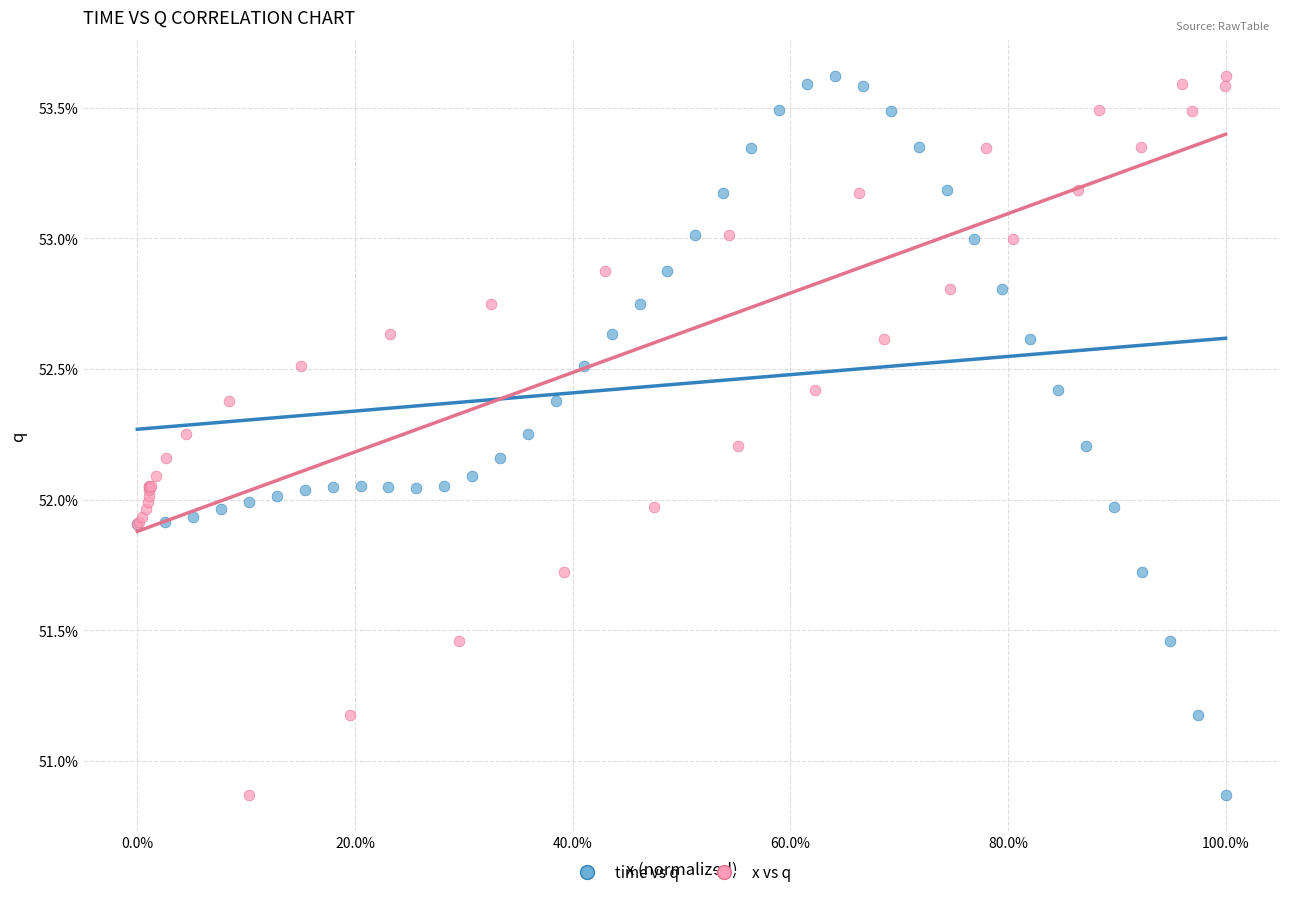

What are all the series names shown in the legend?

time vs q, x vs q